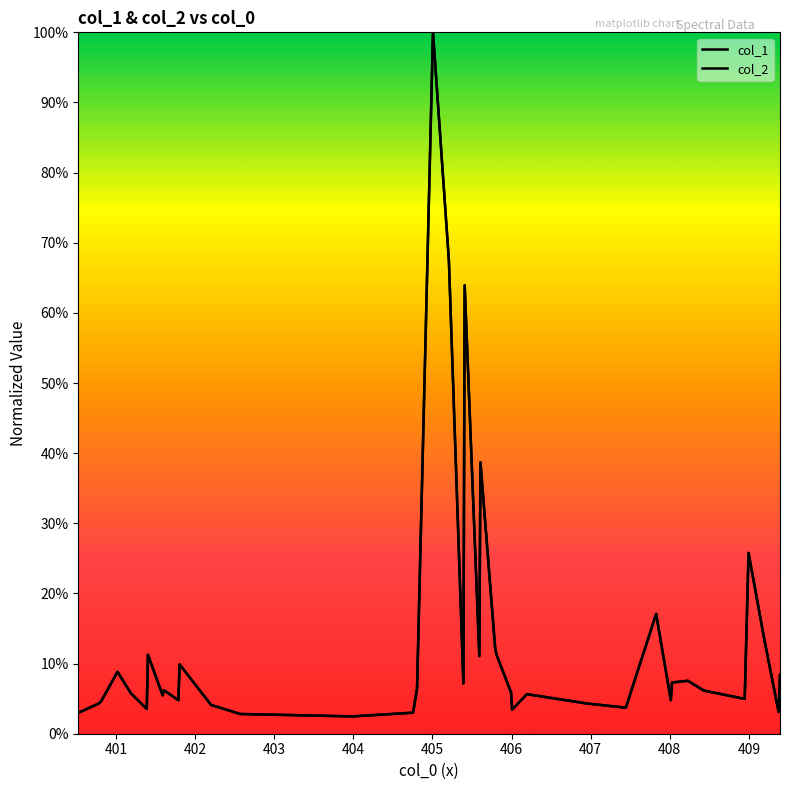

True or false: col_2 has more than 0 interior local peaks.

True